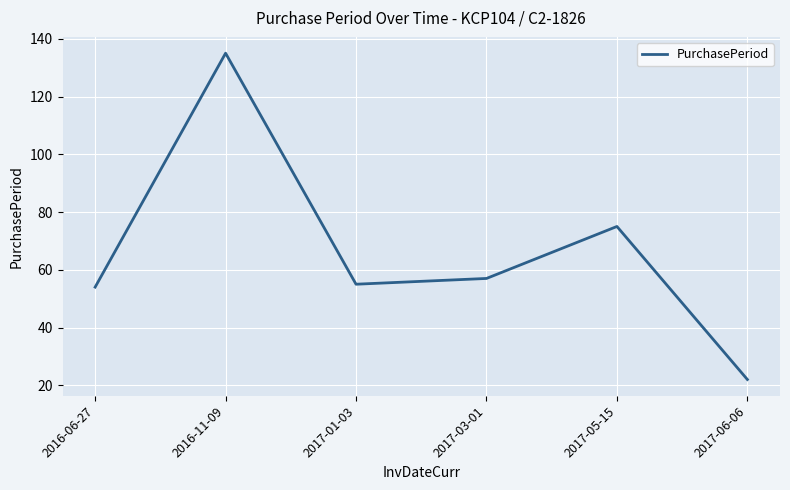

At which category does the data reach its first local valley?

2017-01-03